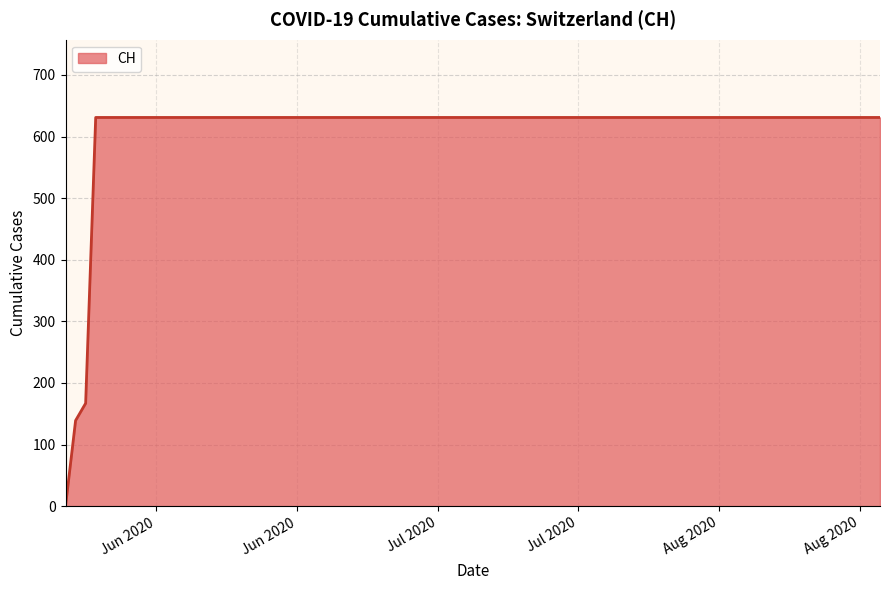

What is the greatest value displayed?

631